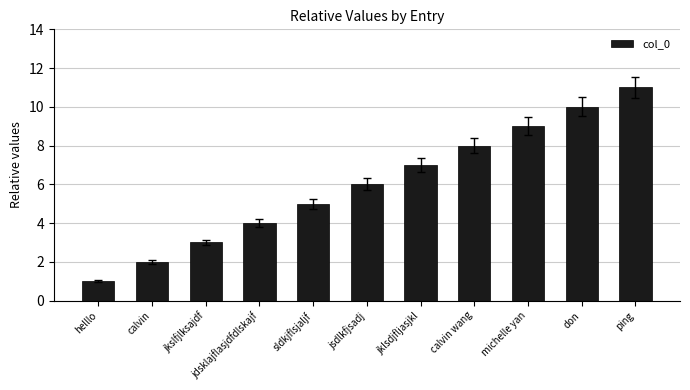

Reading left to right, what are all the values shown in this chart?

helllo=1	calvin=2	jkslfjlksajdf=3	jdsklajflasjdfdlskajf=4	sldkjflsjaljf=5	jsdlkfjsadj=6	jklsdjfljasjkl=7	calvin wang=8	michelle yan=9	don=10	ping=11